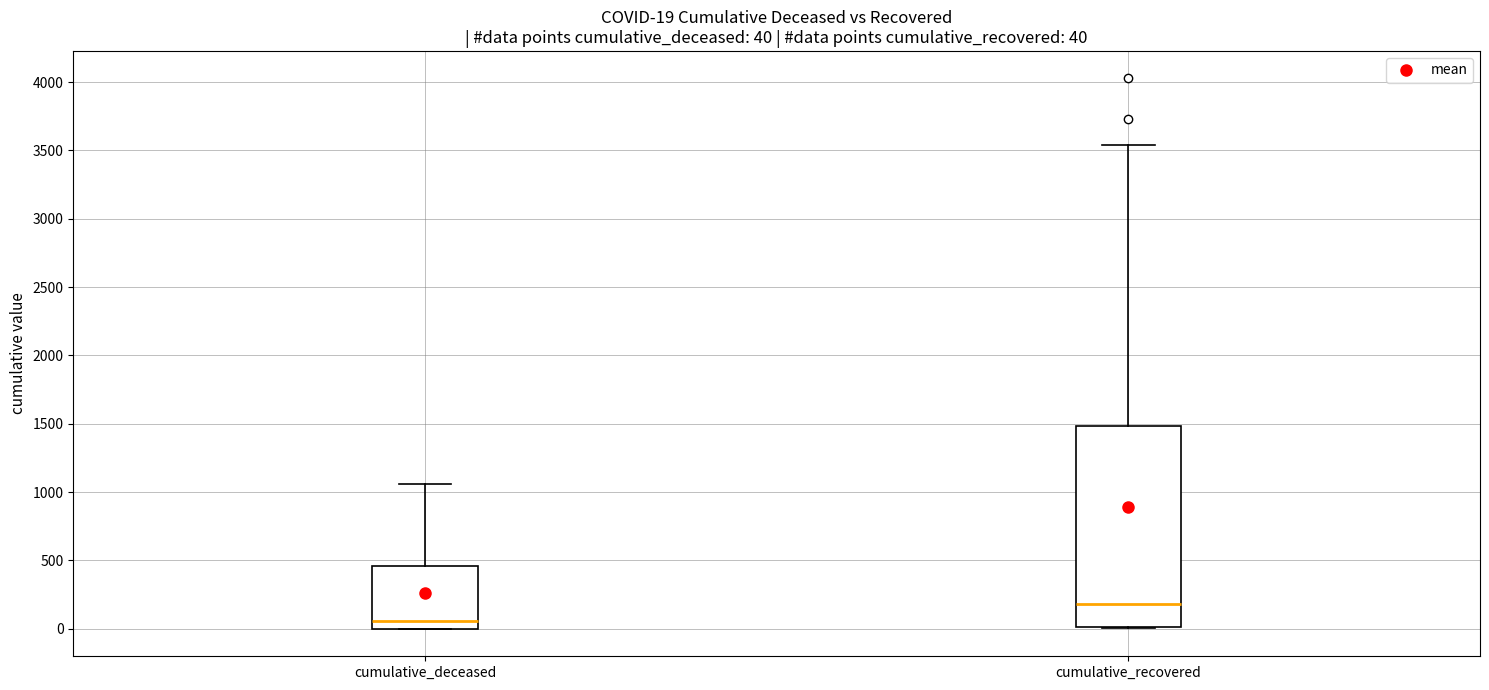

Which box is the tallest, from its lower edge to its upper edge?

cumulative_recovered